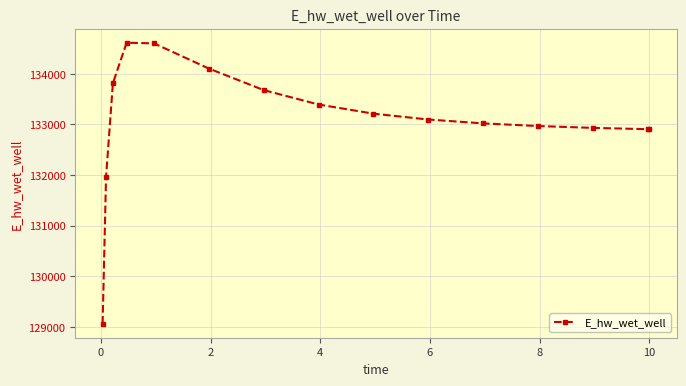

What is the minimum value shown in the chart?

129065.5